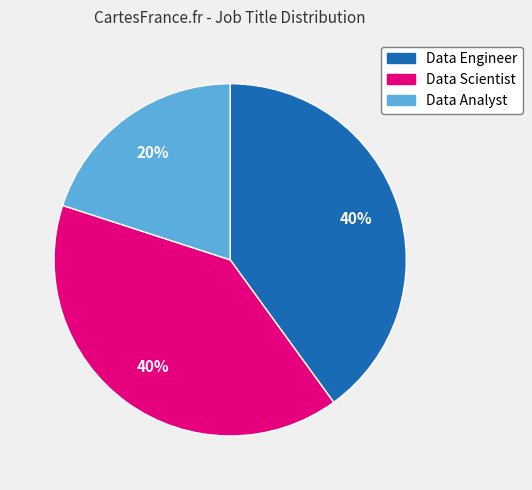

Which category has the smallest portion of the pie?

Data Analyst